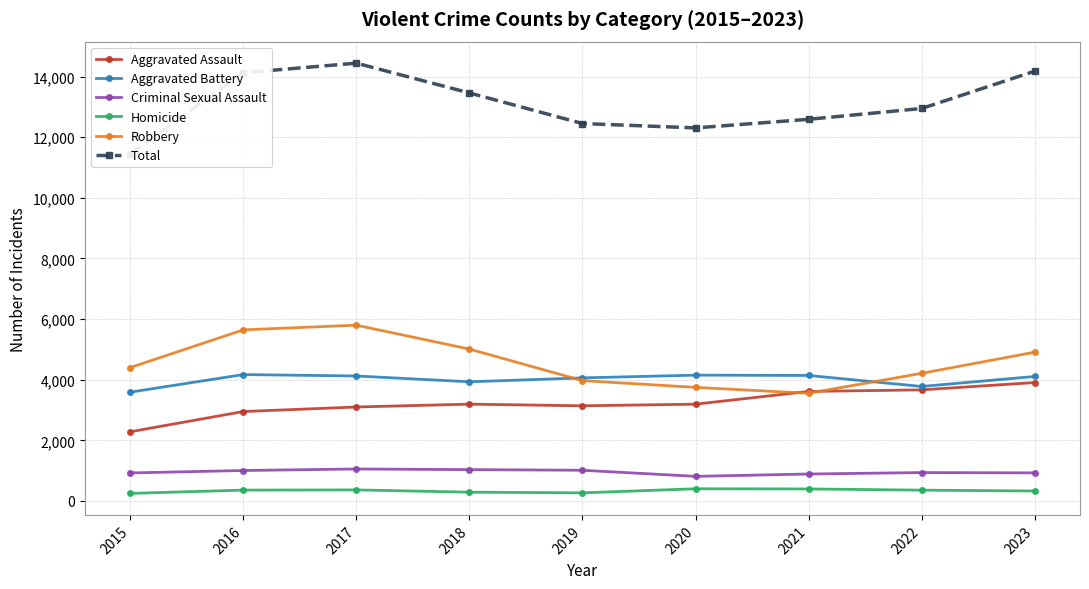

Where is Aggravated Assault nearest to the value 3094?

2017